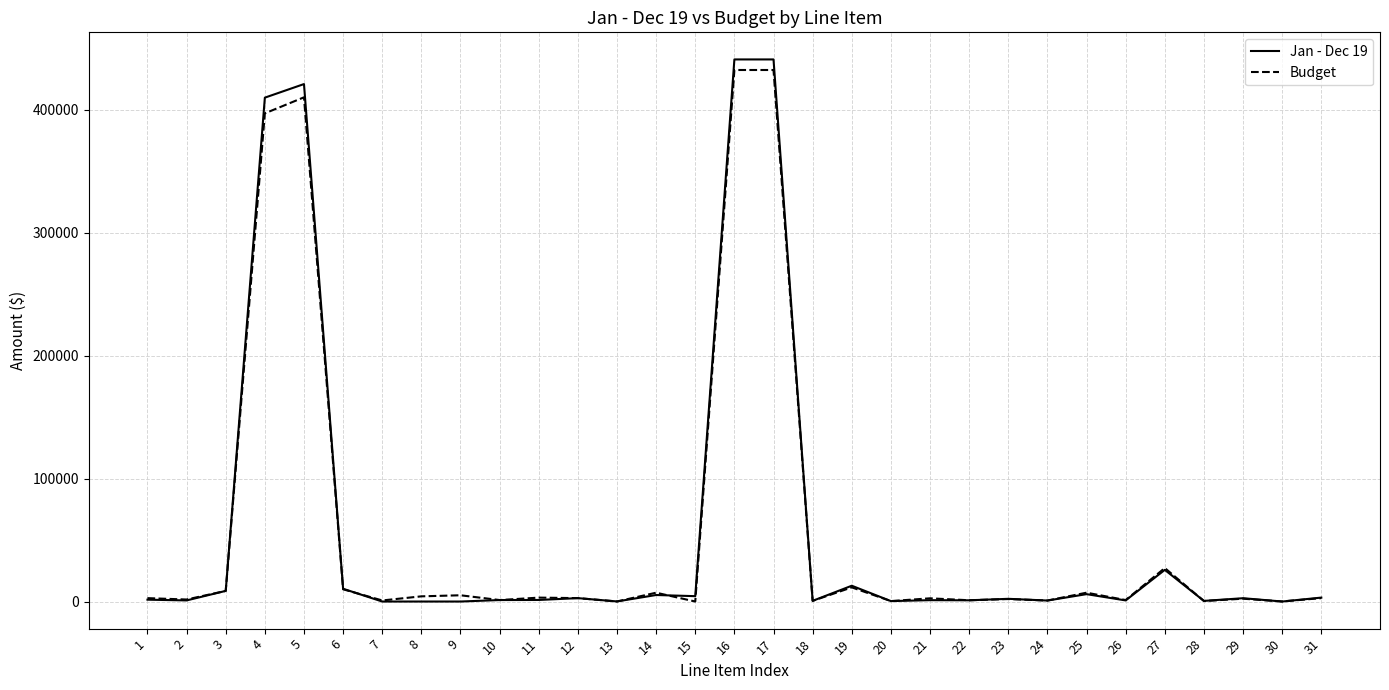

The value of Budget at 4 is 397224.4. True or false?

True